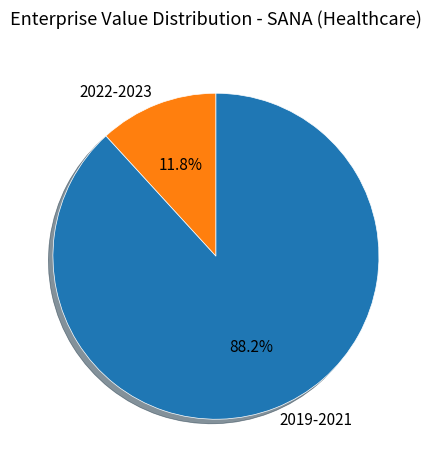

What percentage do 2022-2023 and 2019-2021 together represent?

100.0%